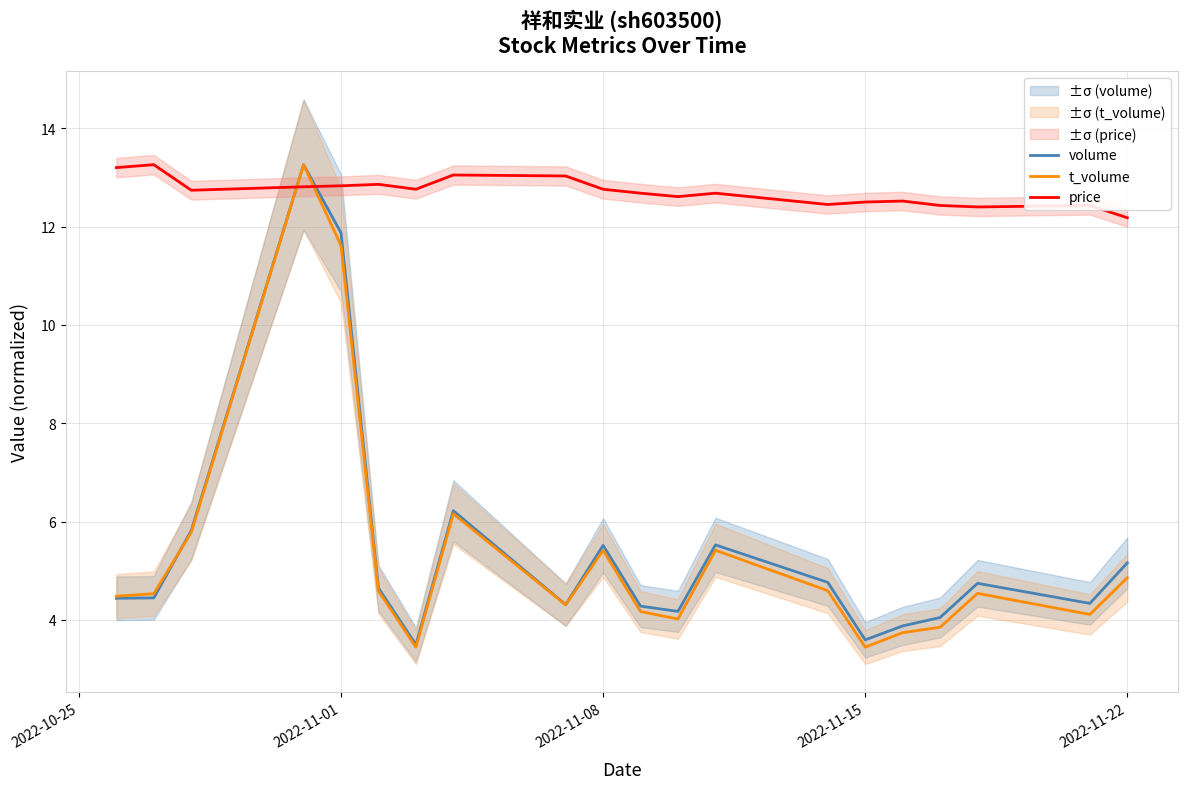

True or false: t_volume has a value of 3.4 at 2022-11-15.

True